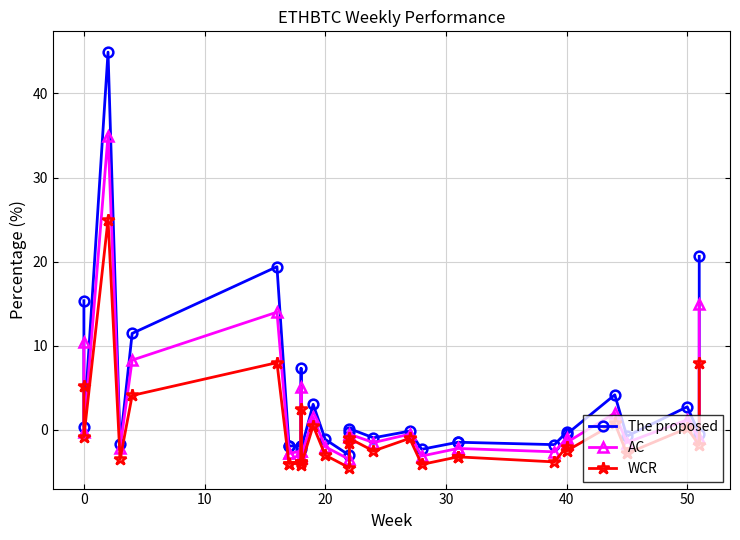

How many values in the The proposed series exceed 0?

11